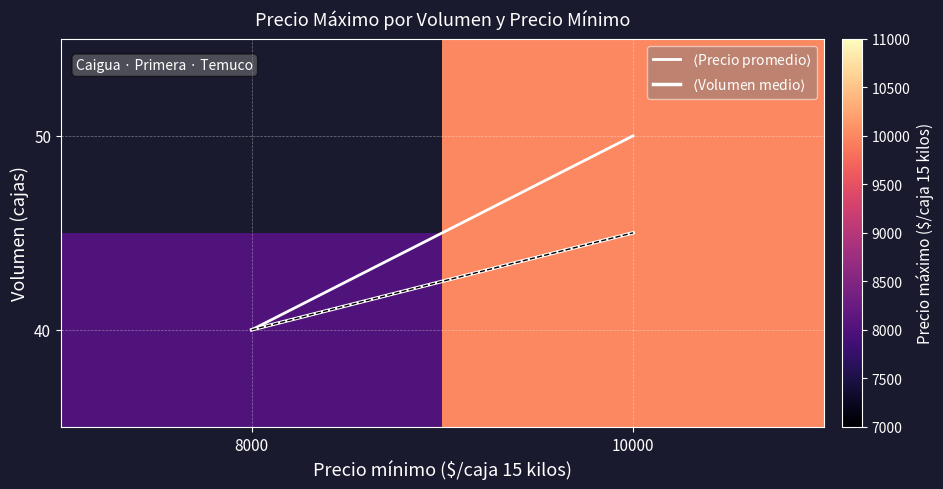

What is the sum of the 40 values at 10000 and 8000?

18000.0